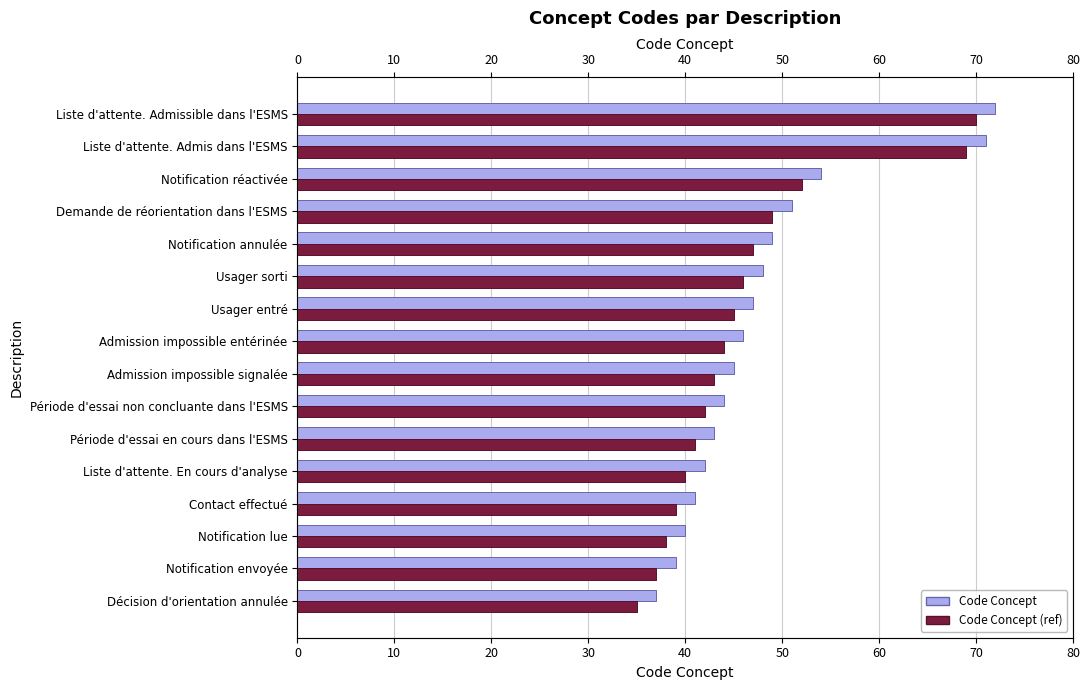

What are all the series names shown in the legend?

Code Concept, Code Concept (ref)